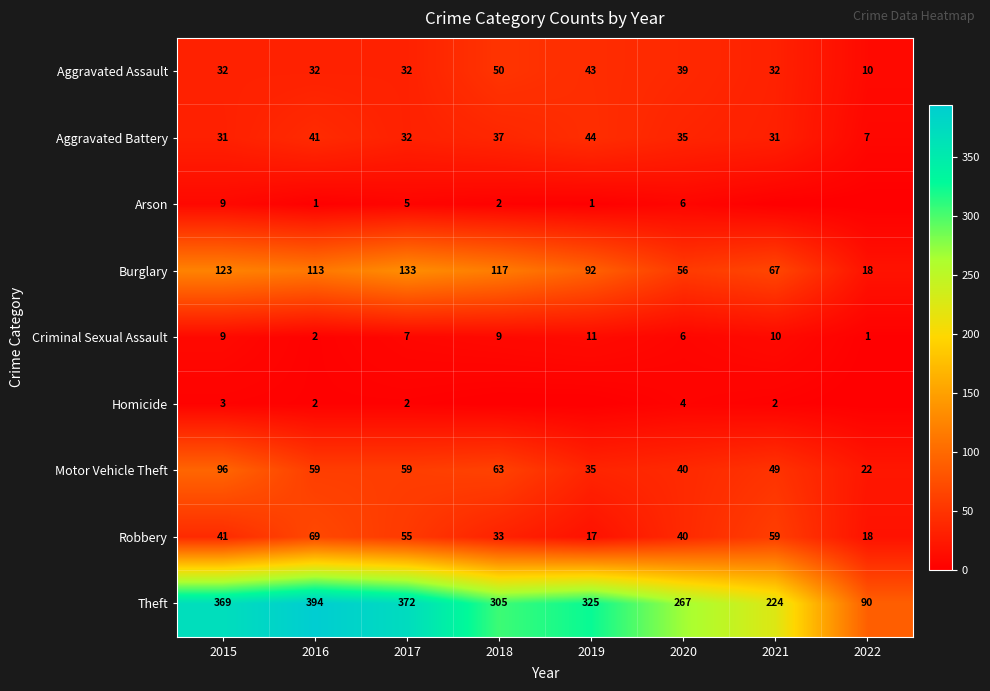

The value of Theft at 2021 is 224. True or false?

True